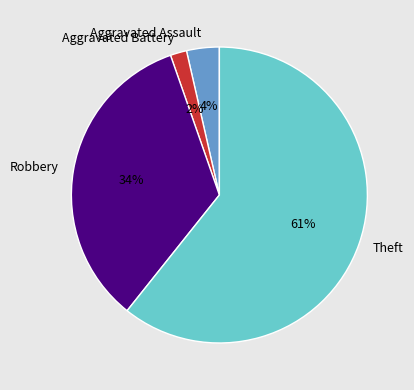

Which slice is the smallest?

Aggravated Battery